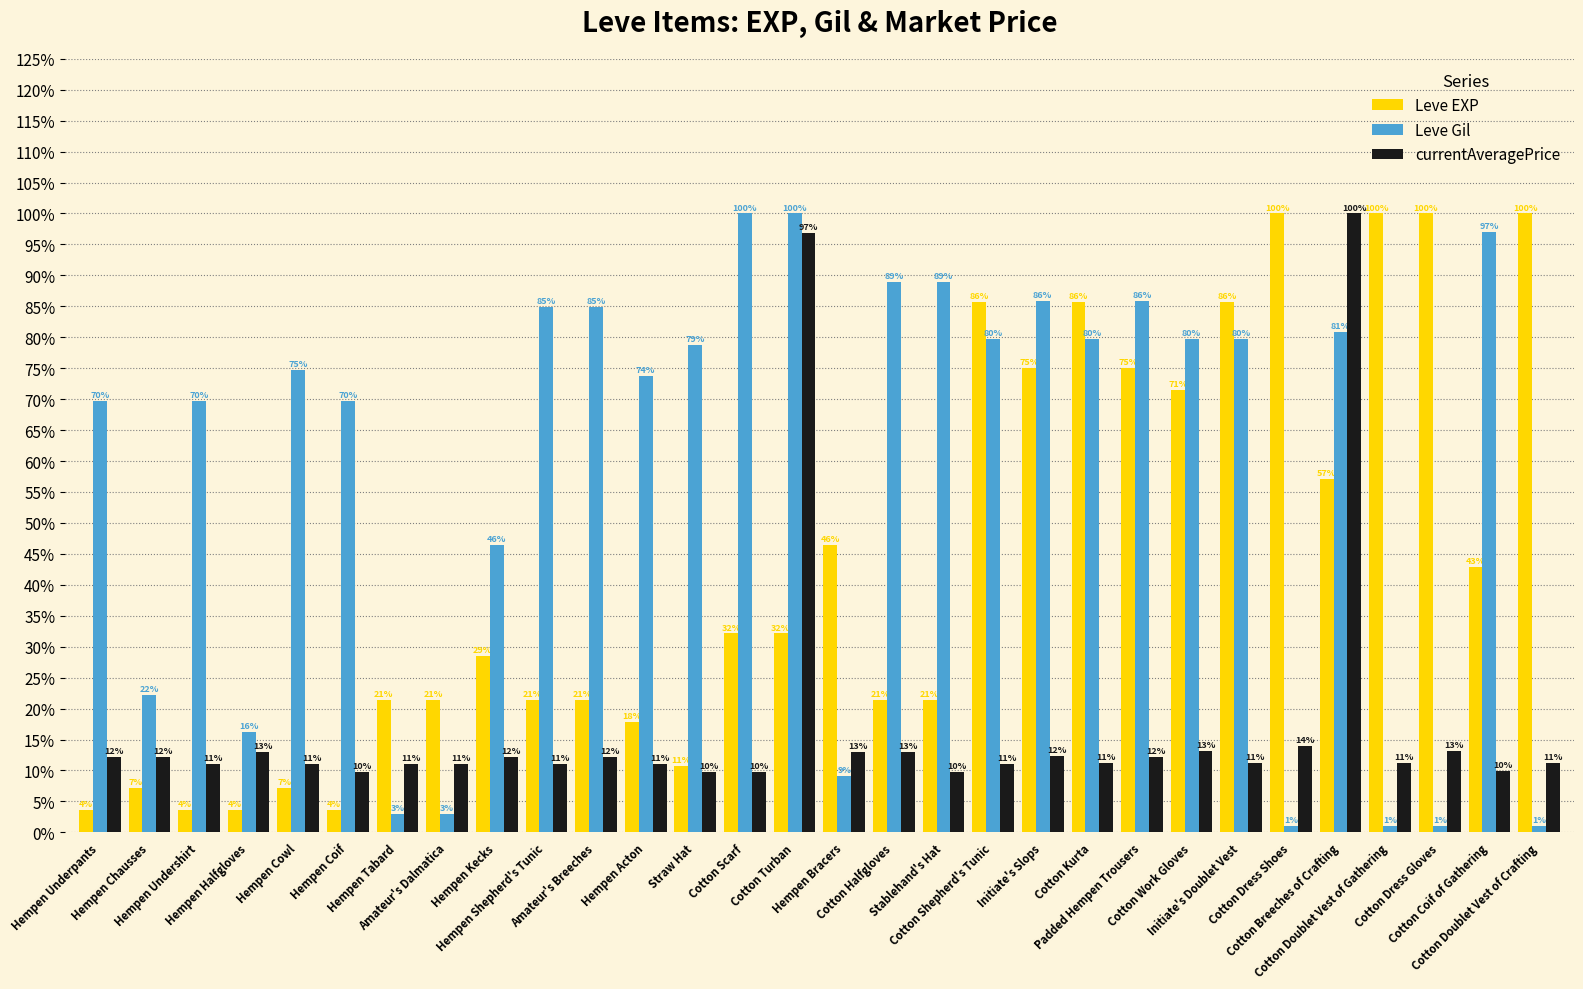

Does the chart contain stacked bars?

No